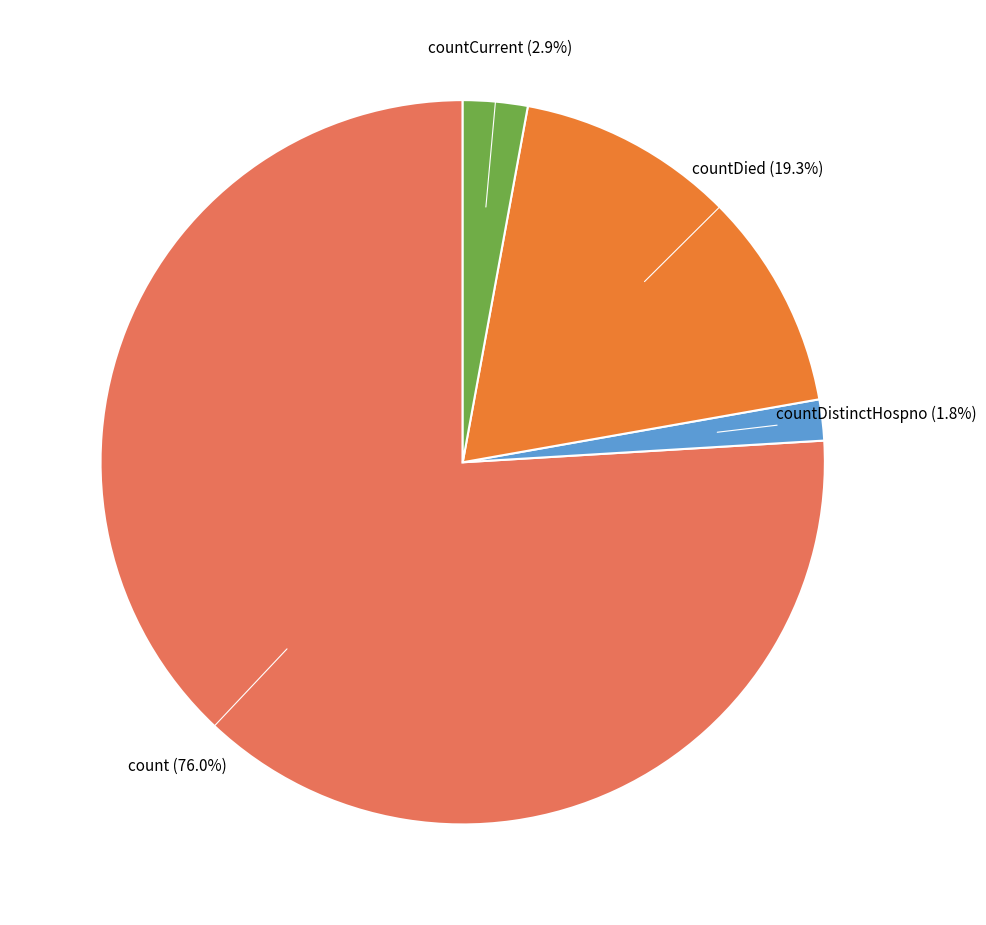

Does any single category account for the majority?

Yes